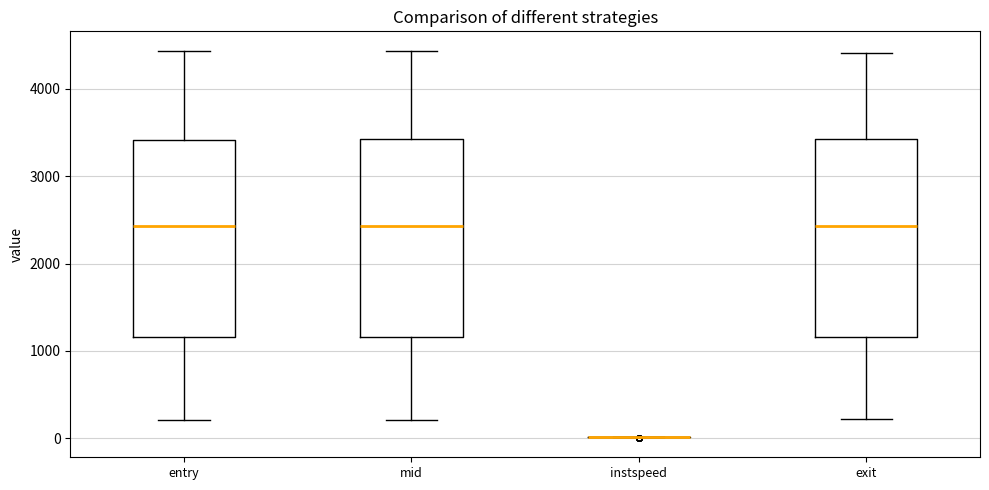

Reading left to right, read every box against the y-axis: the position of its median line, the range the box covers, and the ends of its whiskers. The values are not printed on the chart, so give them approximately, as read against the axis.

entry: median 2400, box 1200 to 3400, whiskers 200 to 4400
mid: median 2400, box 1200 to 3400, whiskers 200 to 4400
instspeed: box collapsed to a line at 0, whiskers 0 to 0
exit: median 2400, box 1200 to 3400, whiskers 200 to 4400